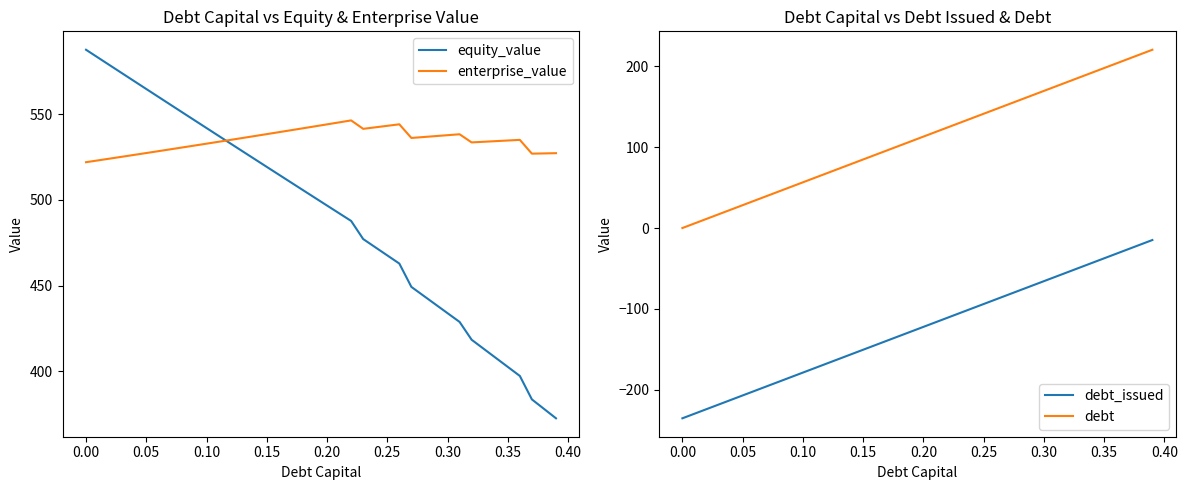

True or false: debt_issued and debt intersect in this chart.

False